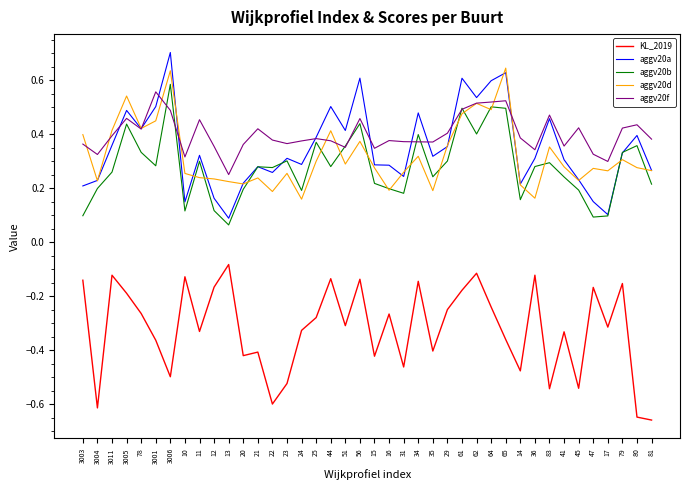

Between 51 and 56, which series saw the biggest shift?

aggv20a